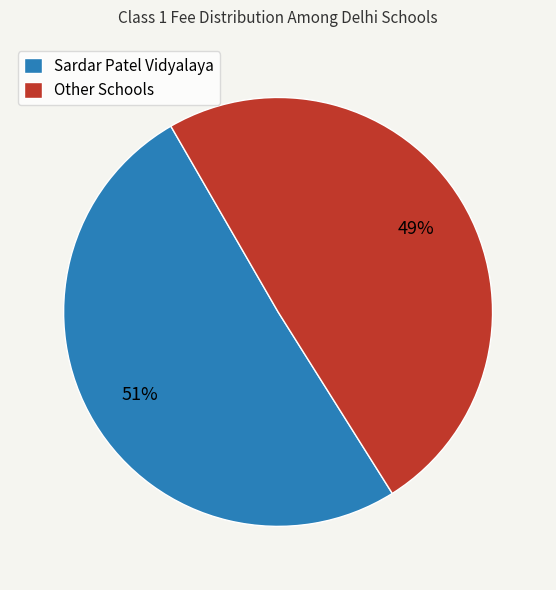

Is it true that Sardar Patel Vidyalaya is 63% of the pie?

False